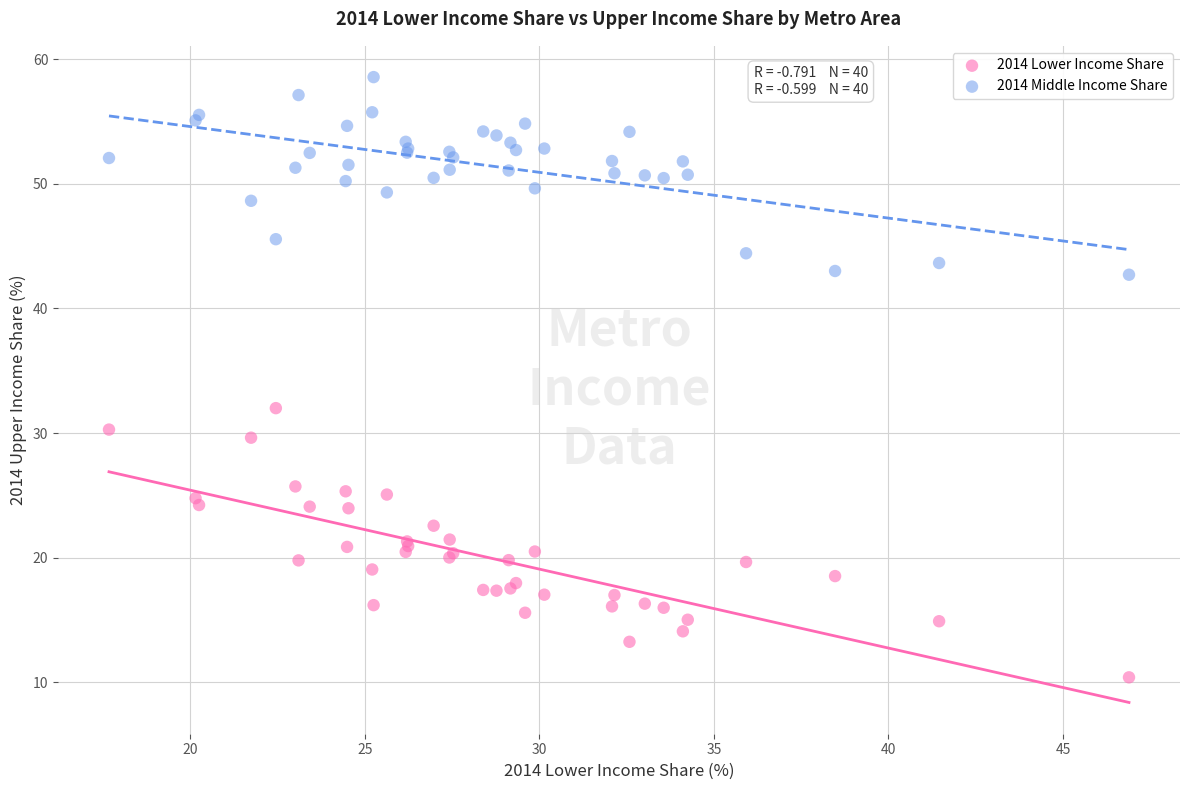

Which series reaches the minimum Y coordinate?

2014 Lower Income Share